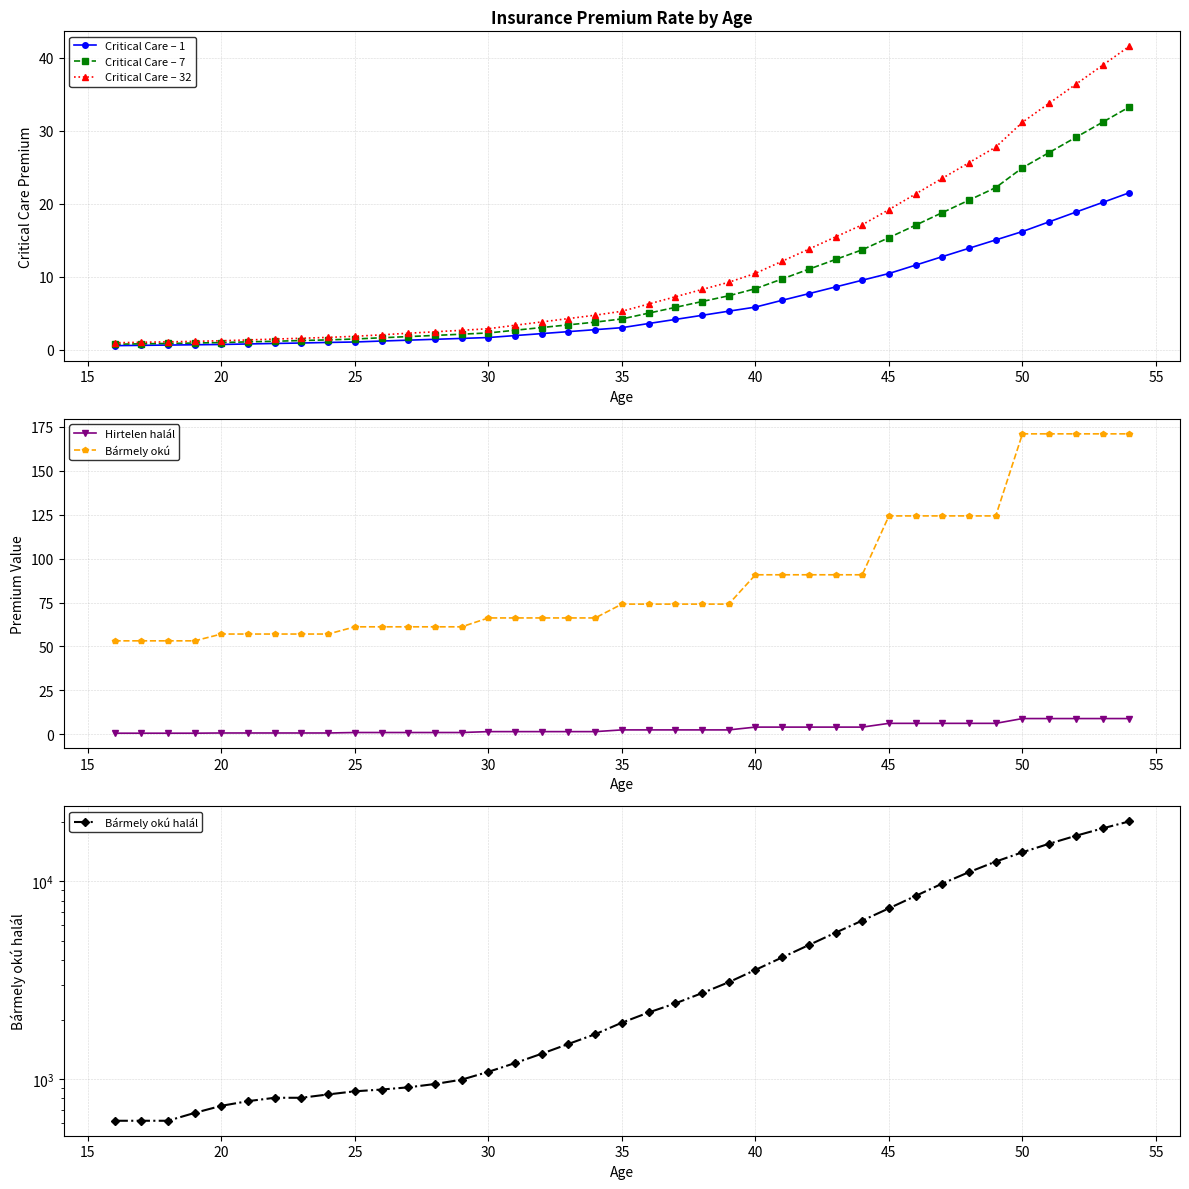

What are all the series names shown in the legend?

Critical Care – 1, Critical Care – 7, Critical Care – 32, Hirtelen halál, Bármely okú , Bármely okú halál